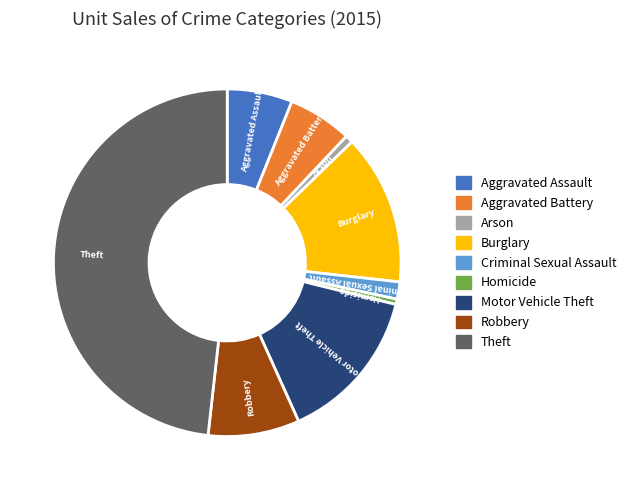

True or false: Motor Vehicle Theft accounts for 1% of the total.

False